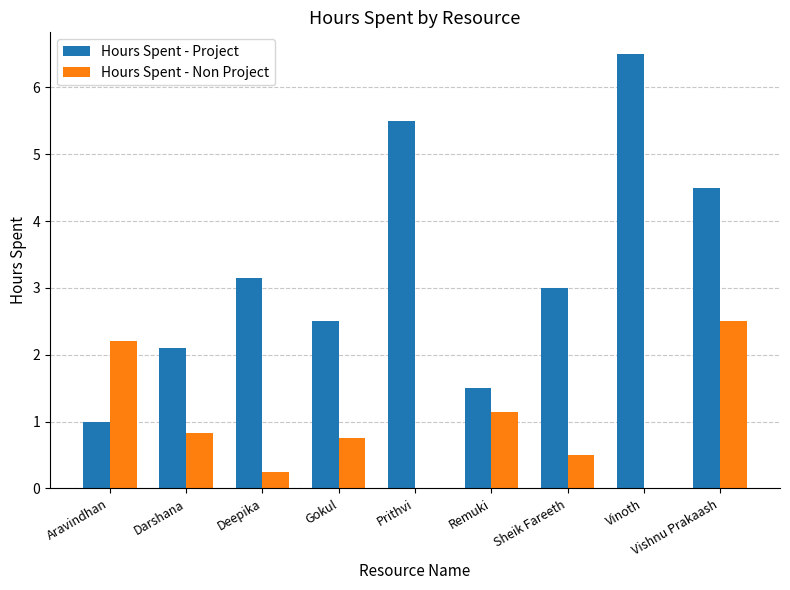

True or false: Hours Spent - Non Project has a value of 2.1 at Remuki.

False